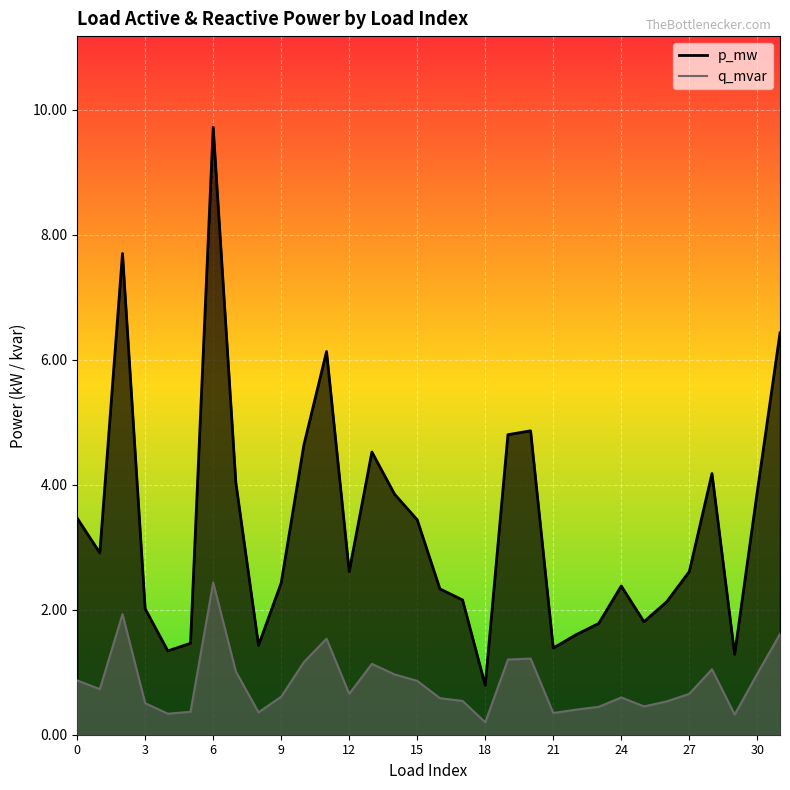

What is the label of the 25th point from the left?

24